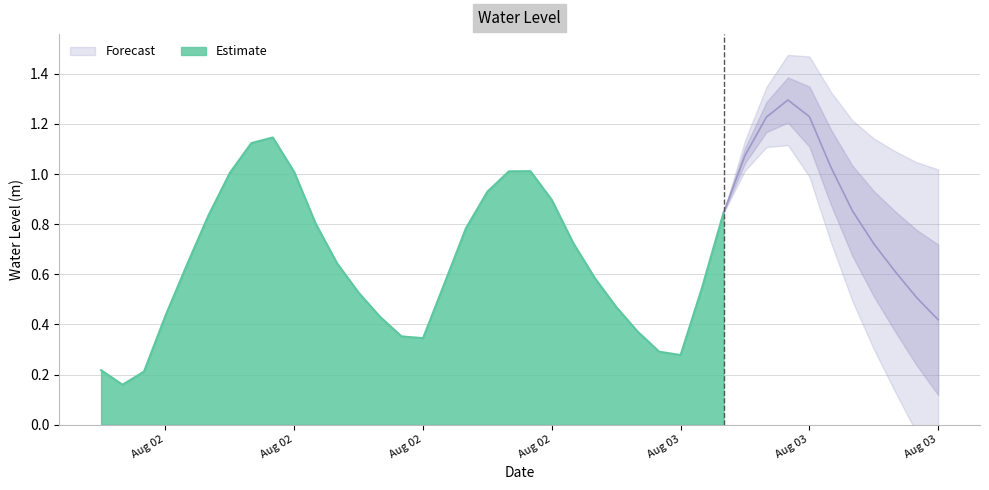

What is the value of the 4th point from the left?

0.4